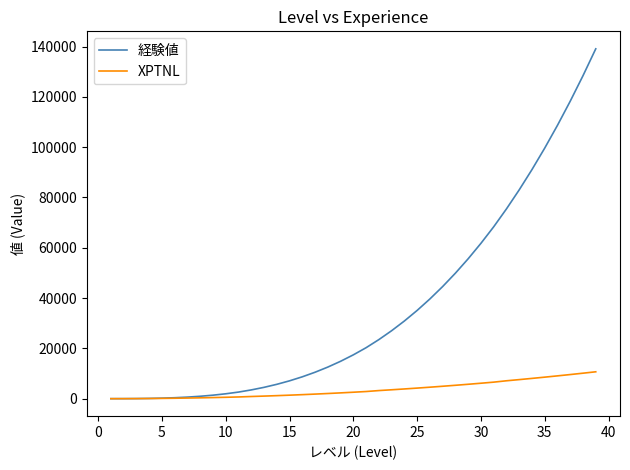

What is the average value of the 経験値 series?

35724.8